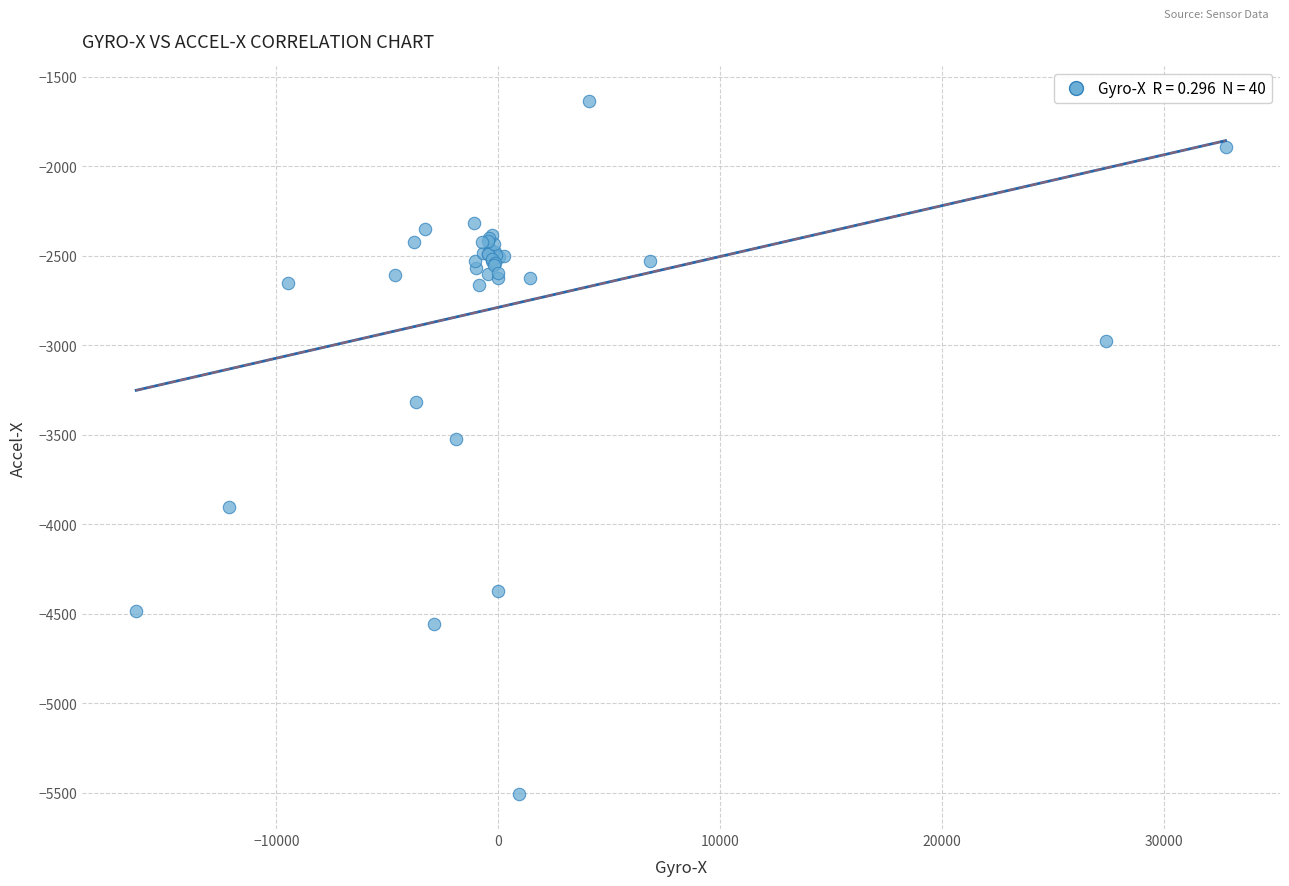

What Y value in the scatter plot is closest to -3573?

-3526